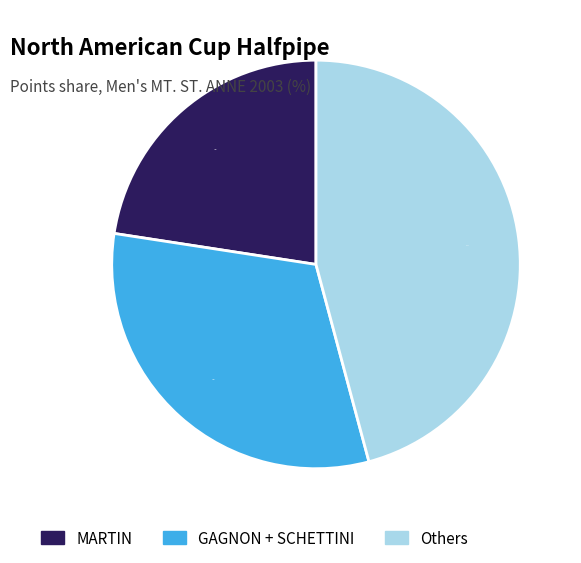

Count the number of slices in the pie.

3